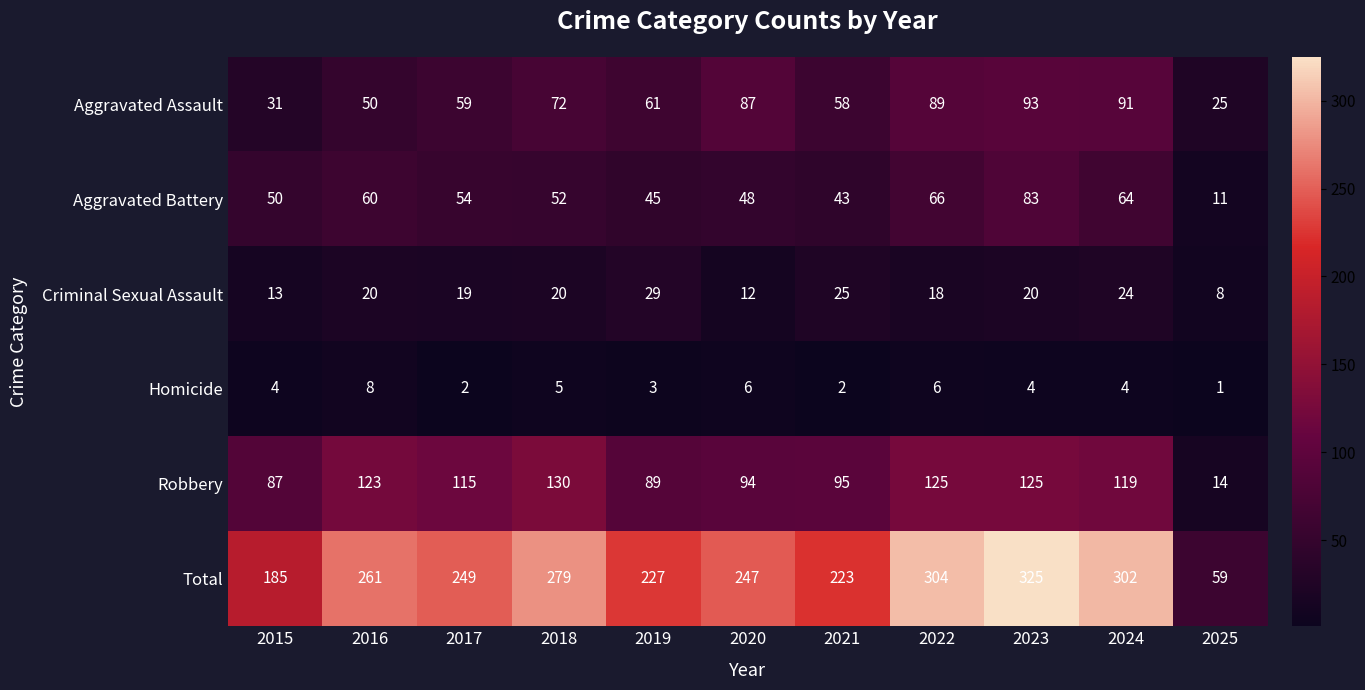

List the series in order of their peak value, lowest first.

Homicide, Criminal Sexual Assault, Aggravated Battery, Aggravated Assault, Robbery, Total